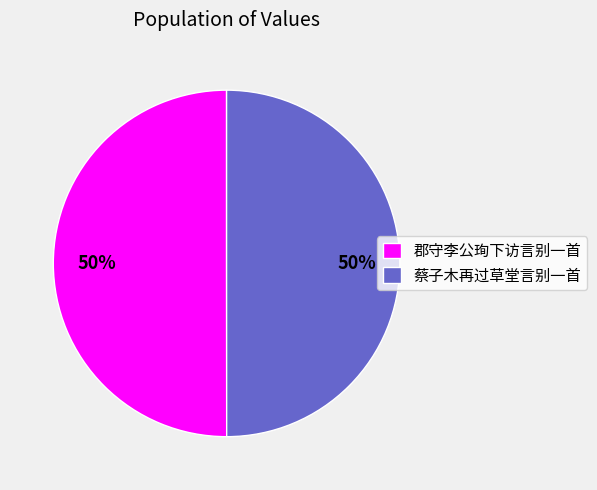

Approximately how many times larger is the value at 蔡子木再过草堂言别一首 compared to 郡守李公珣下访言别一首?

1.0